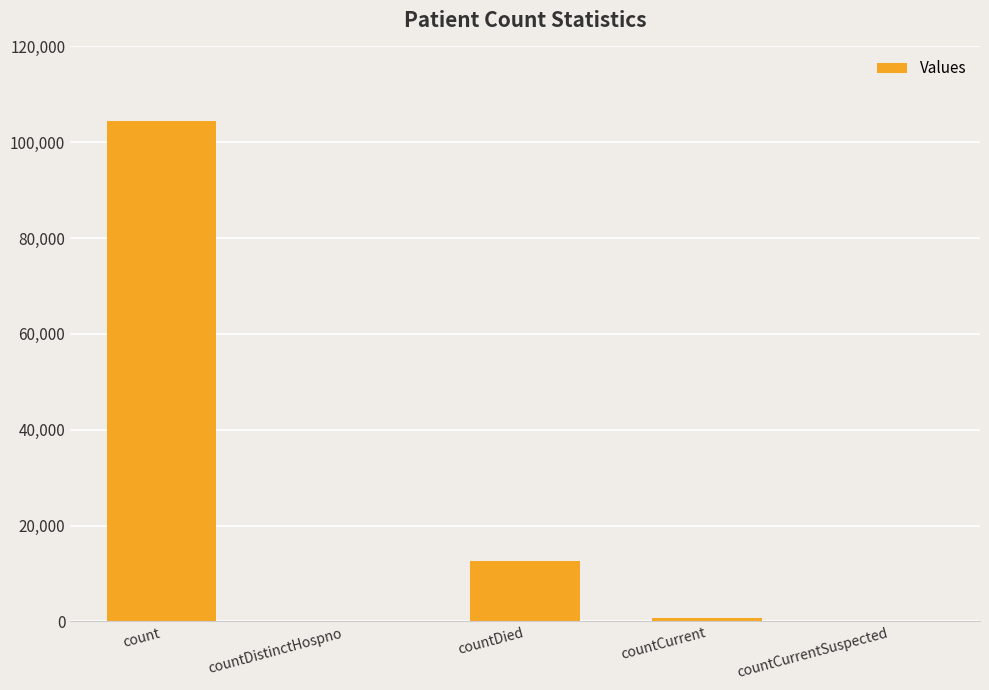

The value at countDied is 17557. True or false?

False